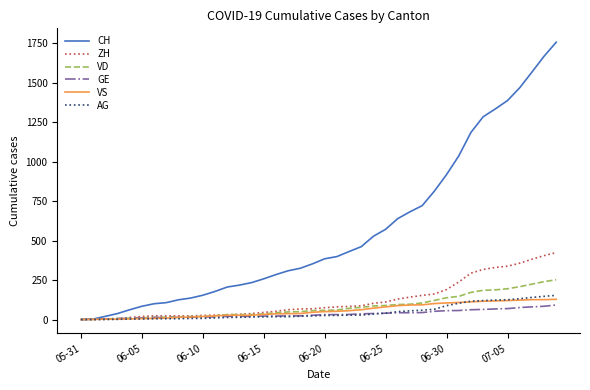

Rank the series by their maximum value, from lowest to highest.

GE, VS, AG, VD, ZH, CH